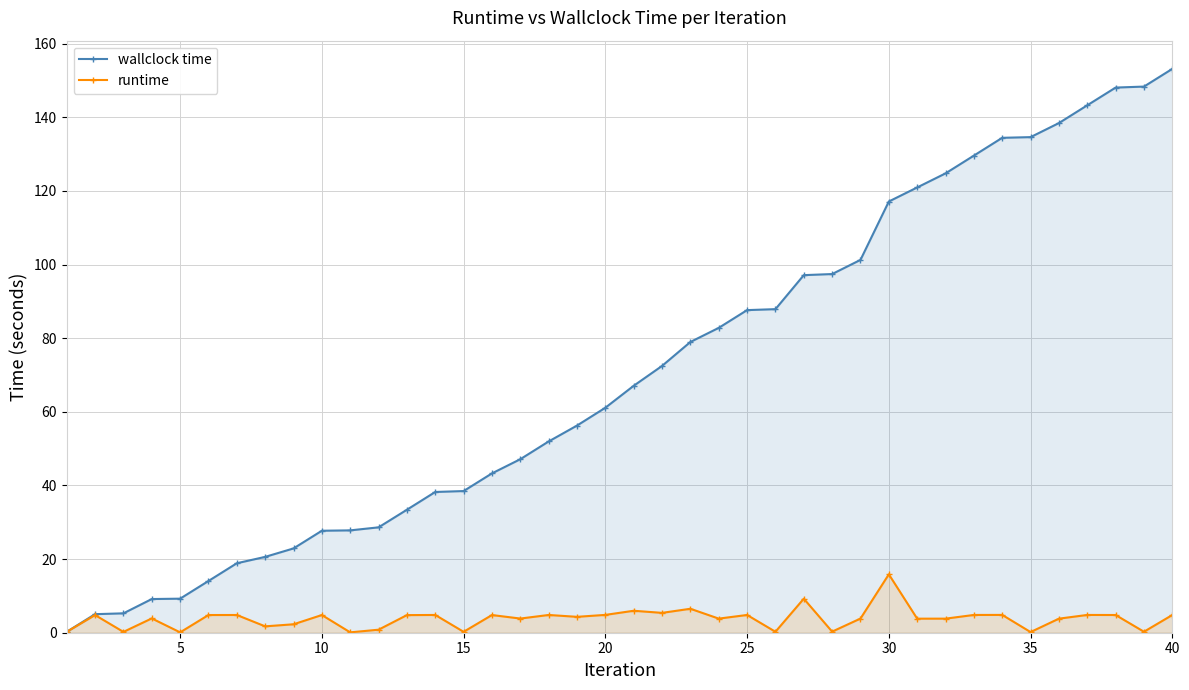

Rank the series by their average value, from highest to lowest.

wallclock time, runtime